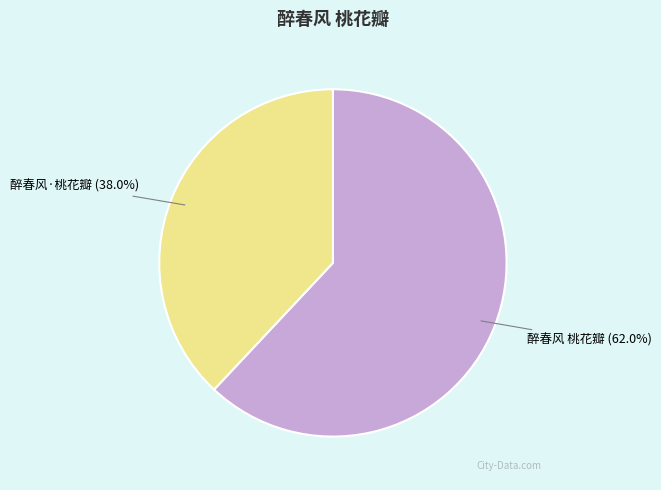

What is the ratio of the value at 醉春风·桃花瓣 to the value at 醉春风 桃花瓣?

0.6